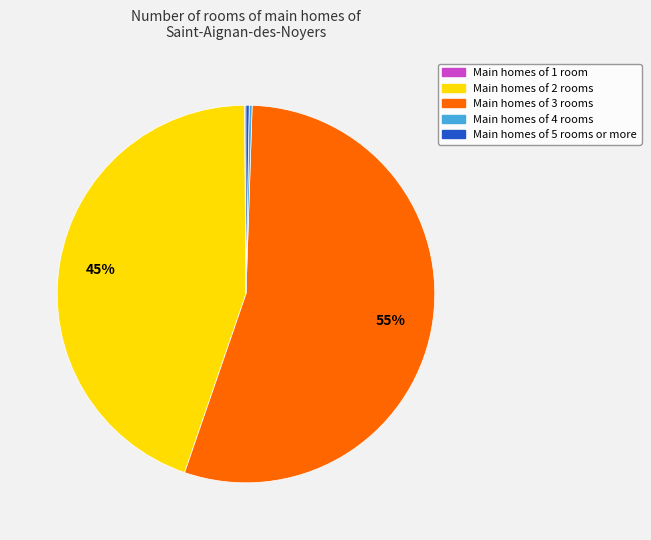

Does any single category account for the majority?

Yes